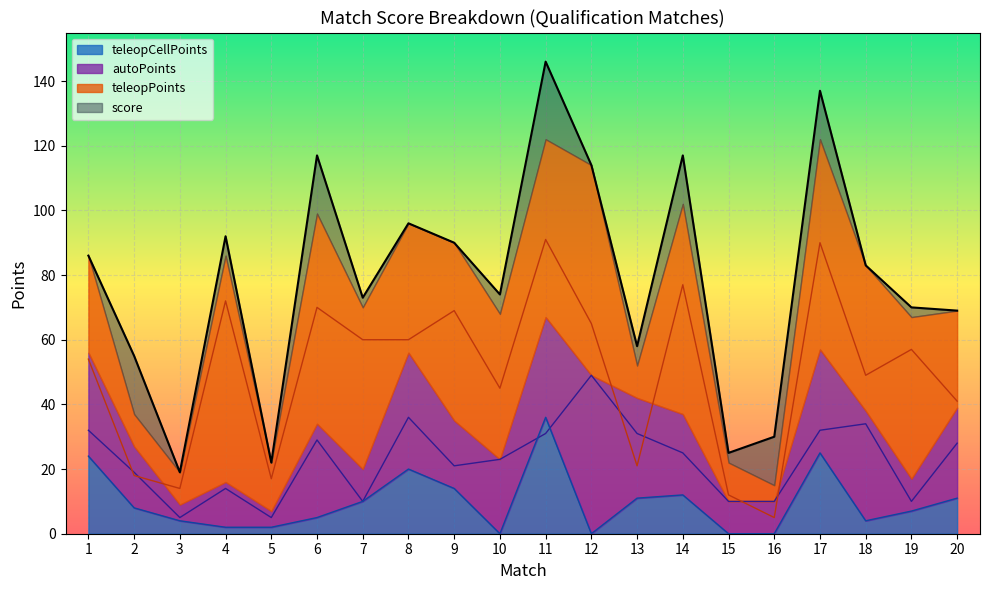

What are all the series names shown in the legend?

score, autoPoints, teleopPoints, teleopCellPoints